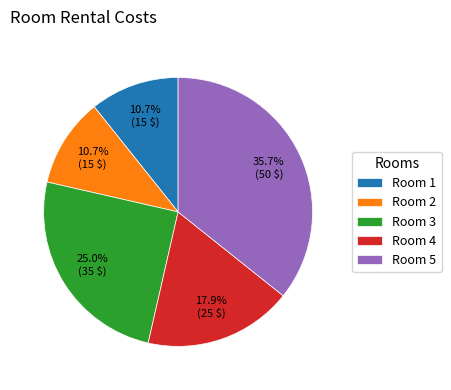

Which has a higher value, Room 3 or Room 2?

Room 3